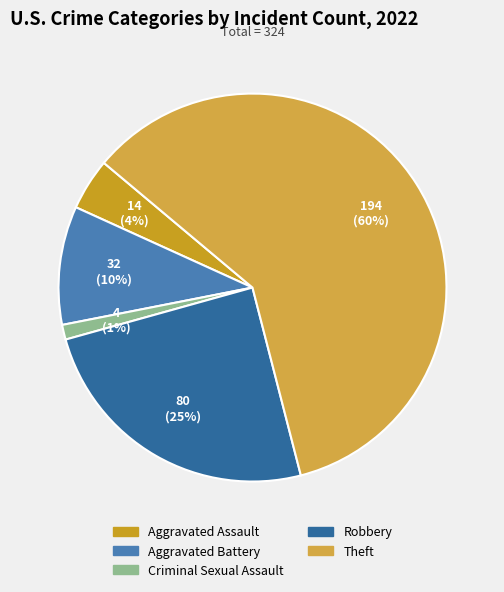

To the nearest percent, what portion does Theft represent?

60%